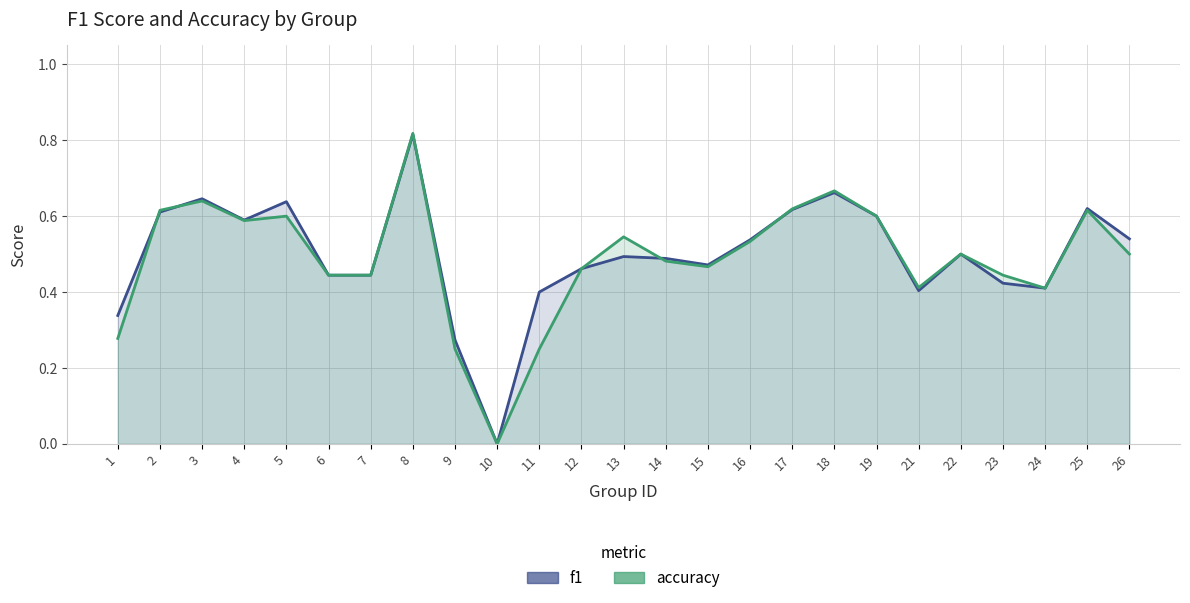

True or false: f1 and accuracy intersect in this chart.

True